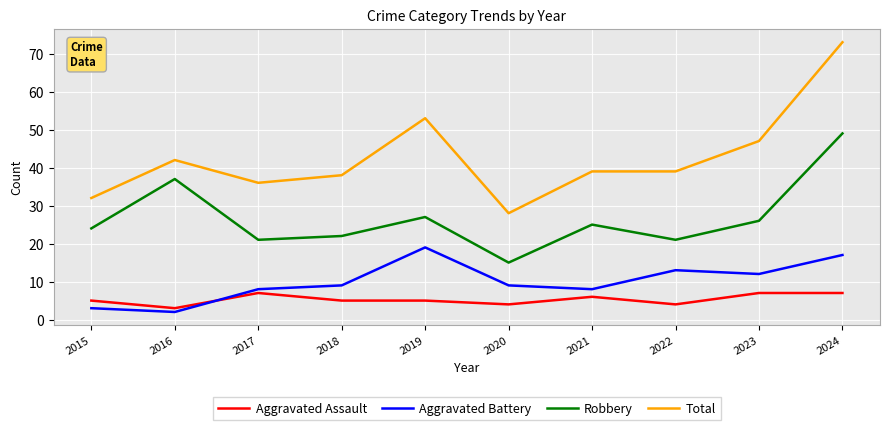

What is the difference between the maximum and second lowest values in the Robbery series?

28